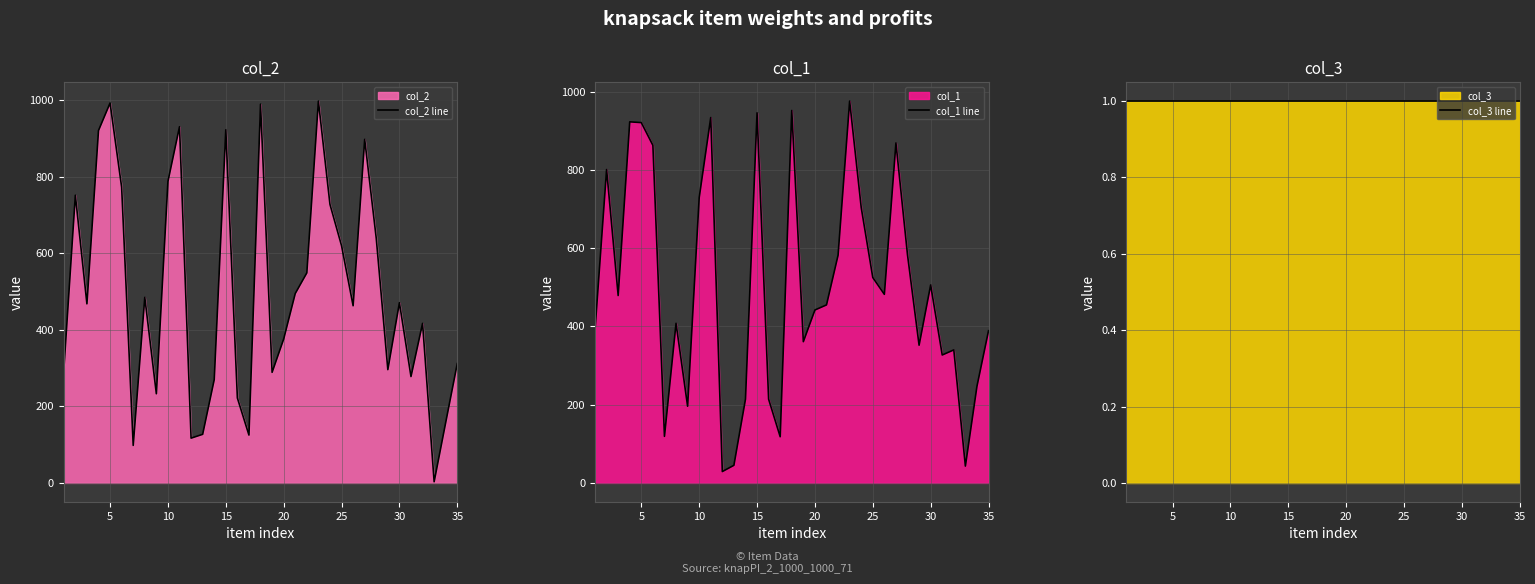

Is the value of col_2 line at 33 greater than the value of col_1 line at 33?

No